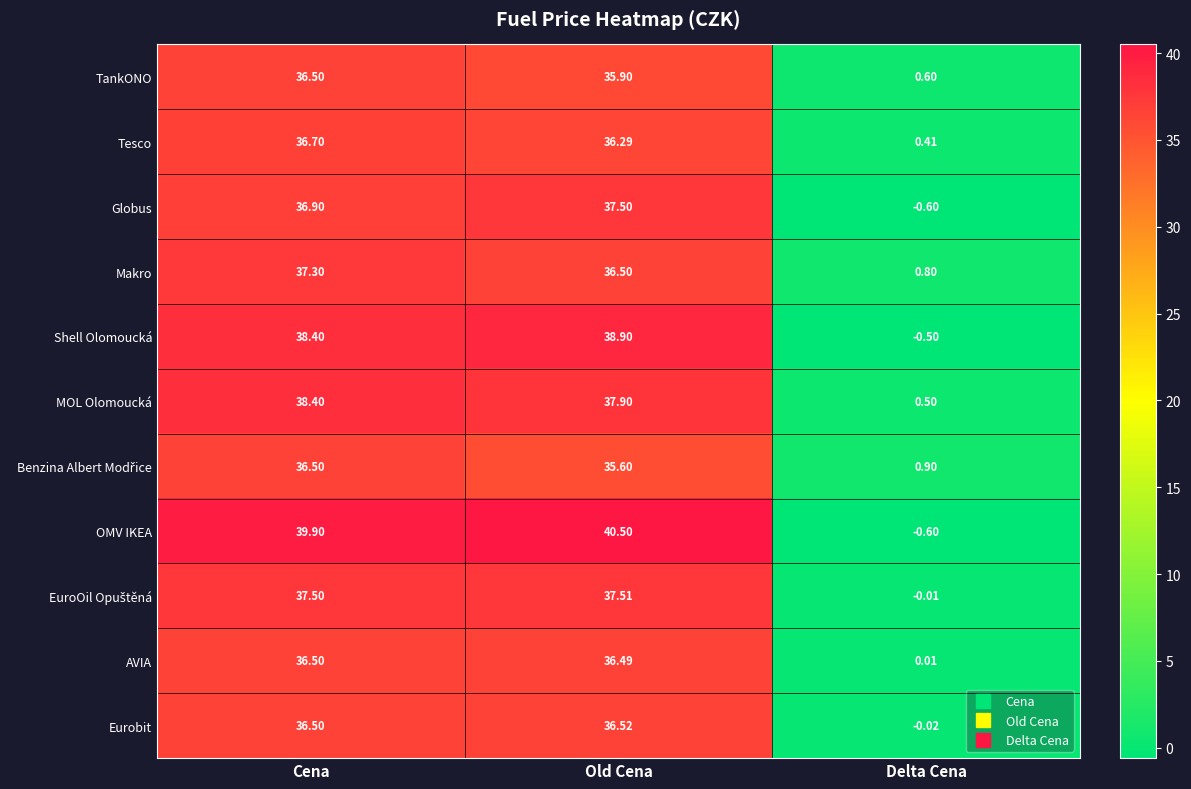

Rank the categories by OMV IKEA value from highest to lowest.

Old Cena, Cena, Delta Cena